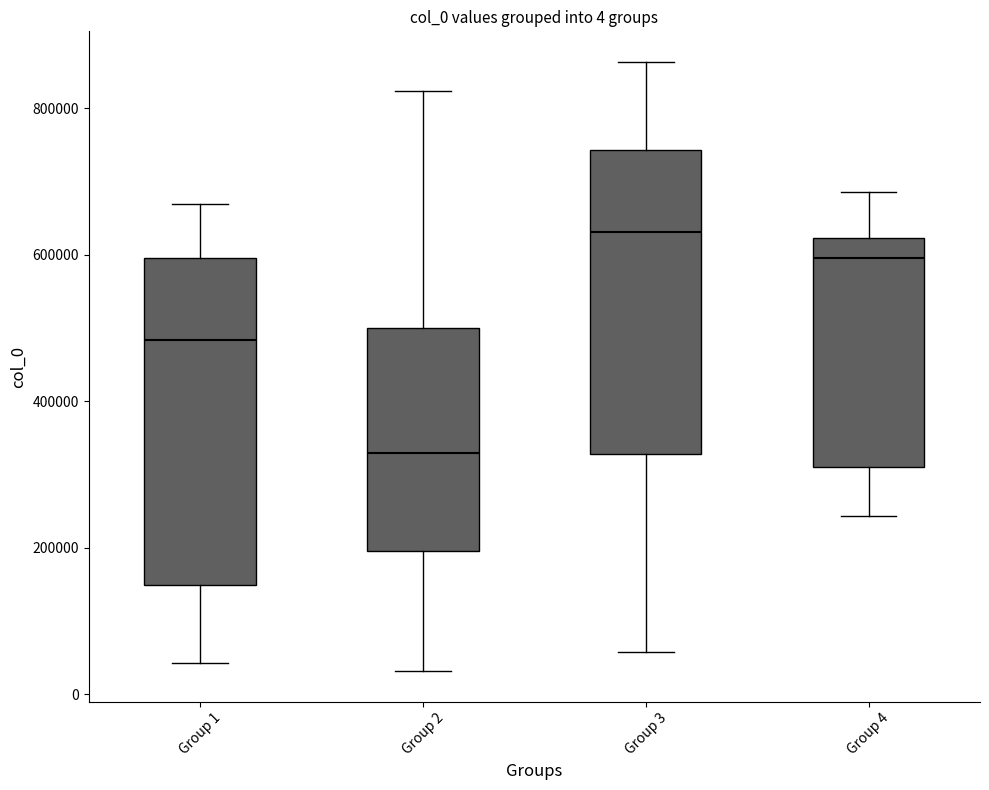

Comparing the boxes themselves (not the whiskers), which one is the tallest?

Group 1